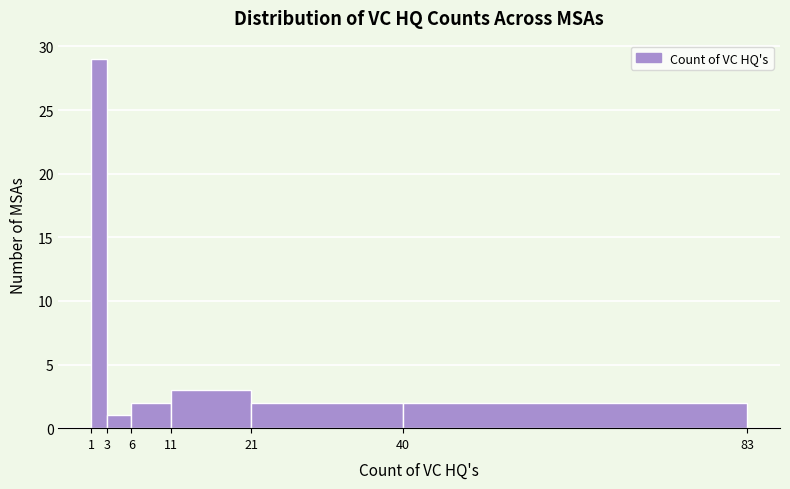

What is the height of the bar covering 6 to 11 on the x-axis? The values are not printed on the chart, so give them approximately, as read against the axis.

2